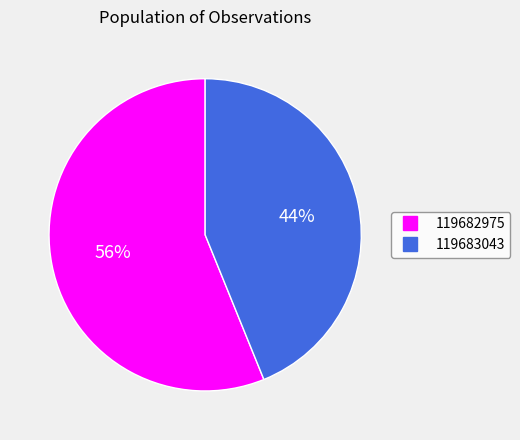

To the nearest percent, what percentage of the pie is 119683043?

44%